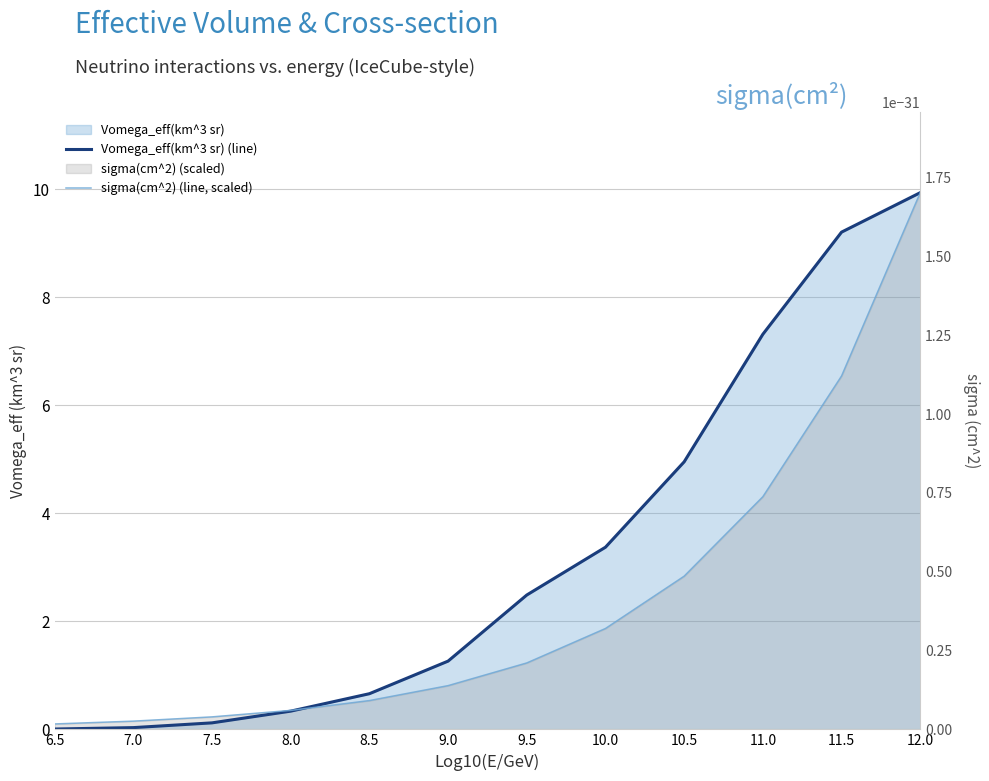

The sigma(cm^2) (line, scaled) series shows 0.1 at 6.5. True or false?

True